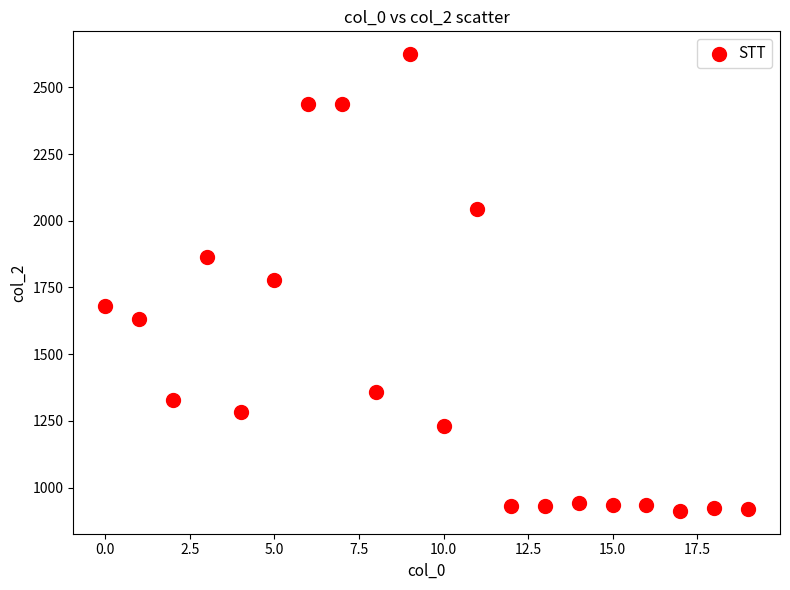

What is the range of Y values (max minus min)?

1711